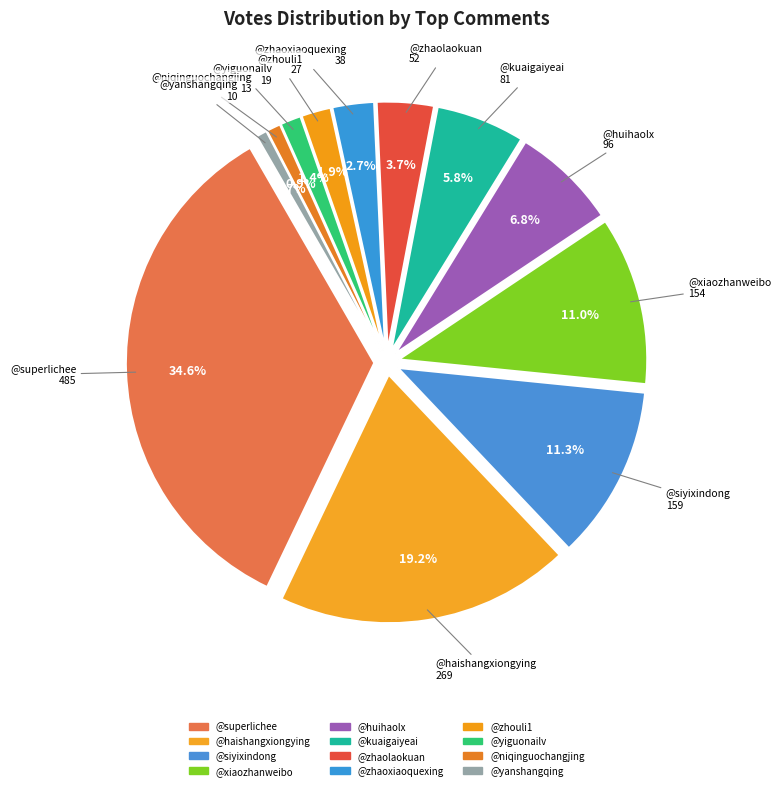

Does 1 represent more than half of the total?

No